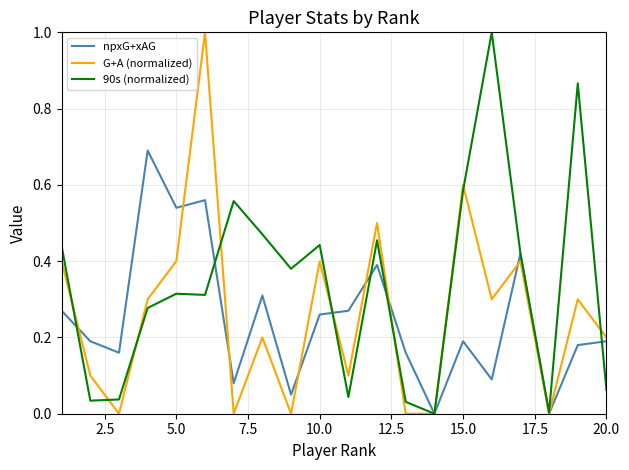

Which series has the largest total across all categories?

90s (normalized)